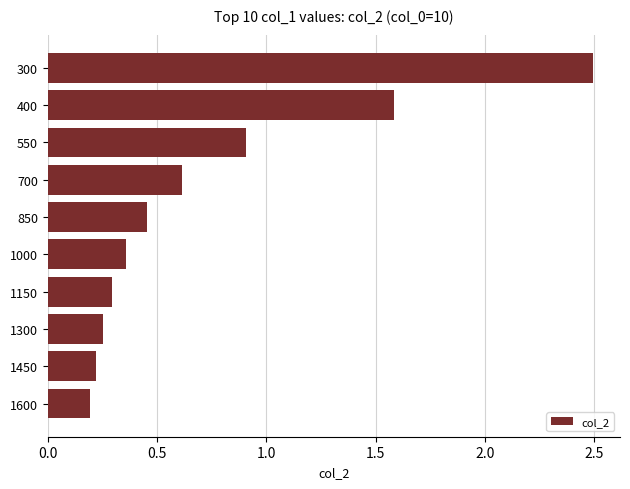

True or false: the data shows 0.3 at 700.

False